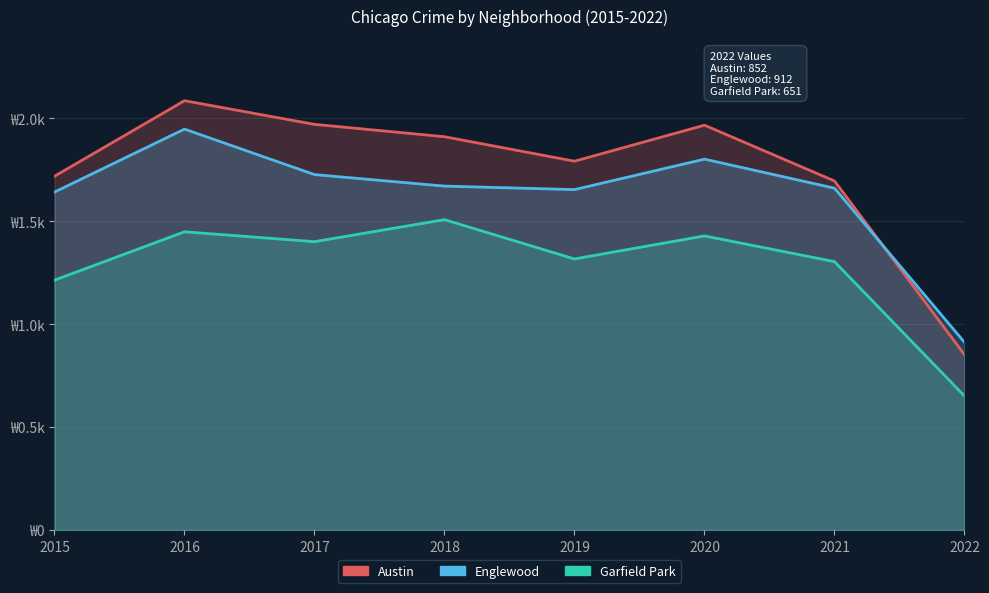

How many interior local valleys does the Garfield Park series have?

2